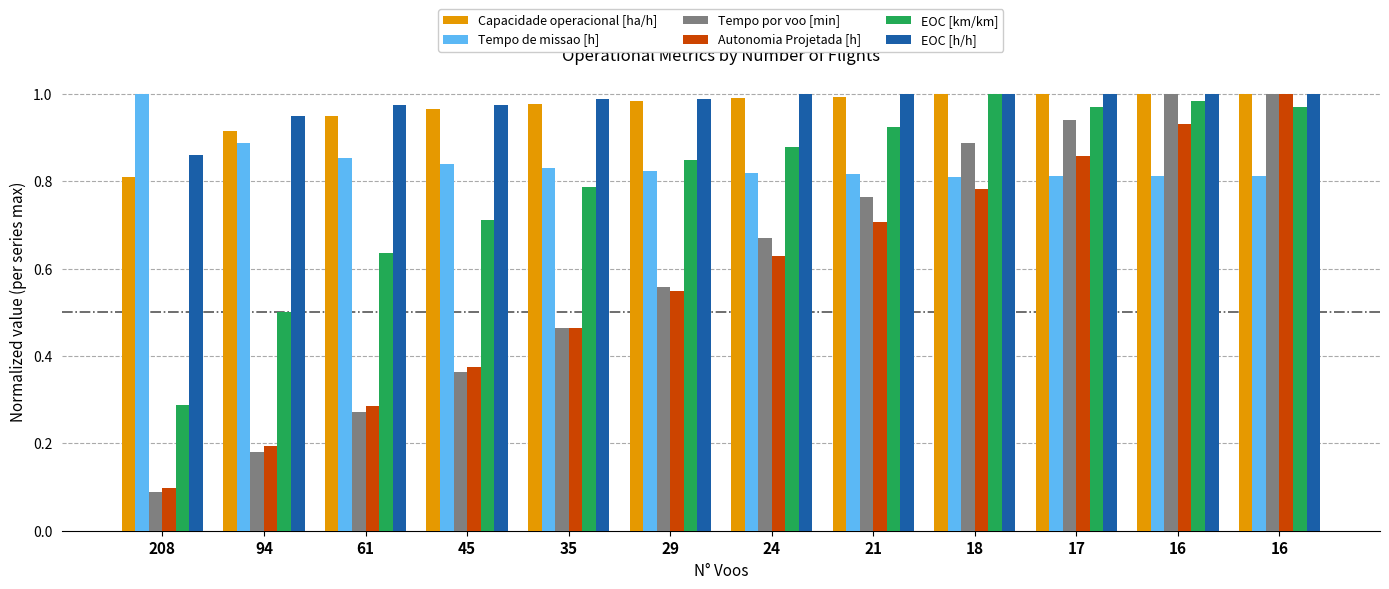

Reading right to left, extract all data points from this chart.

Capacidade operacional [ha/h]: 16=1.0	16=1.0	17=1.0	18=1.0	21=1.0	24=1.0	29=1.0	35=1.0	45=1.0	61=0.9	94=0.9	208=0.8
Tempo de missao [h]: 16=0.8	16=0.8	17=0.8	18=0.8	21=0.8	24=0.8	29=0.8	35=0.8	45=0.8	61=0.9	94=0.9	208=1.0
Tempo por voo [min]: 16=1.0	16=1.0	17=0.9	18=0.9	21=0.8	24=0.7	29=0.6	35=0.5	45=0.4	61=0.3	94=0.2	208=0.1
Autonomia Projetada [h]: 16=1.0	16=0.9	17=0.9	18=0.8	21=0.7	24=0.6	29=0.5	35=0.5	45=0.4	61=0.3	94=0.2	208=0.1
EOC [km/km]: 16=1.0	16=1.0	17=1.0	18=1.0	21=0.9	24=0.9	29=0.8	35=0.8	45=0.7	61=0.6	94=0.5	208=0.3
EOC [h/h]: 16=1.0	16=1.0	17=1.0	18=1.0	21=1.0	24=1.0	29=1.0	35=1.0	45=1.0	61=1.0	94=0.9	208=0.9